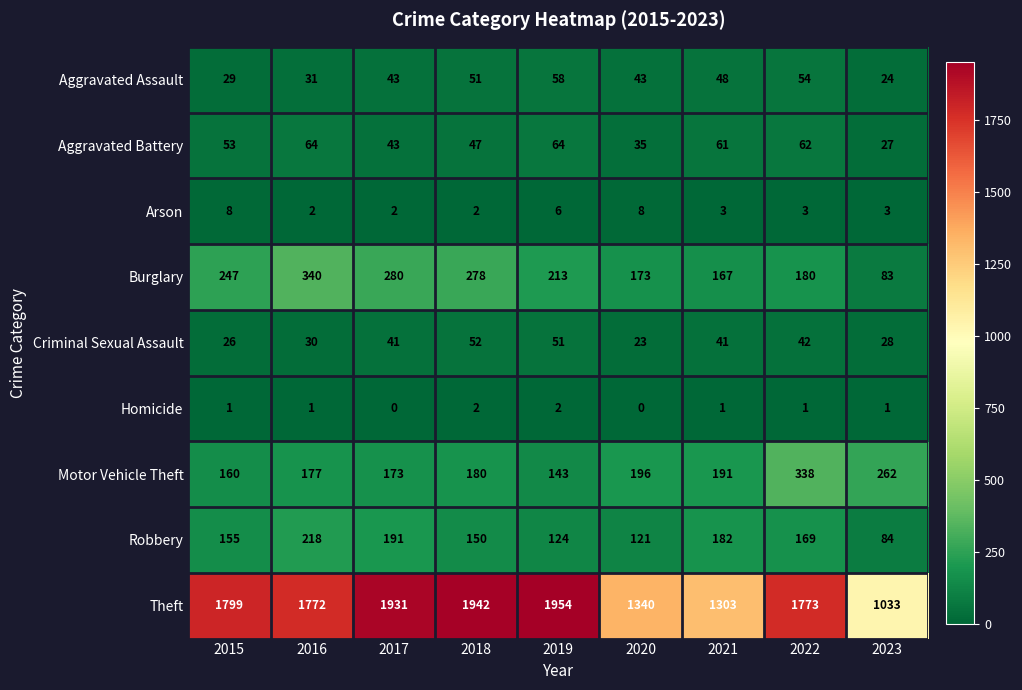

Between 2018 and 2023, which series saw the biggest shift?

Theft